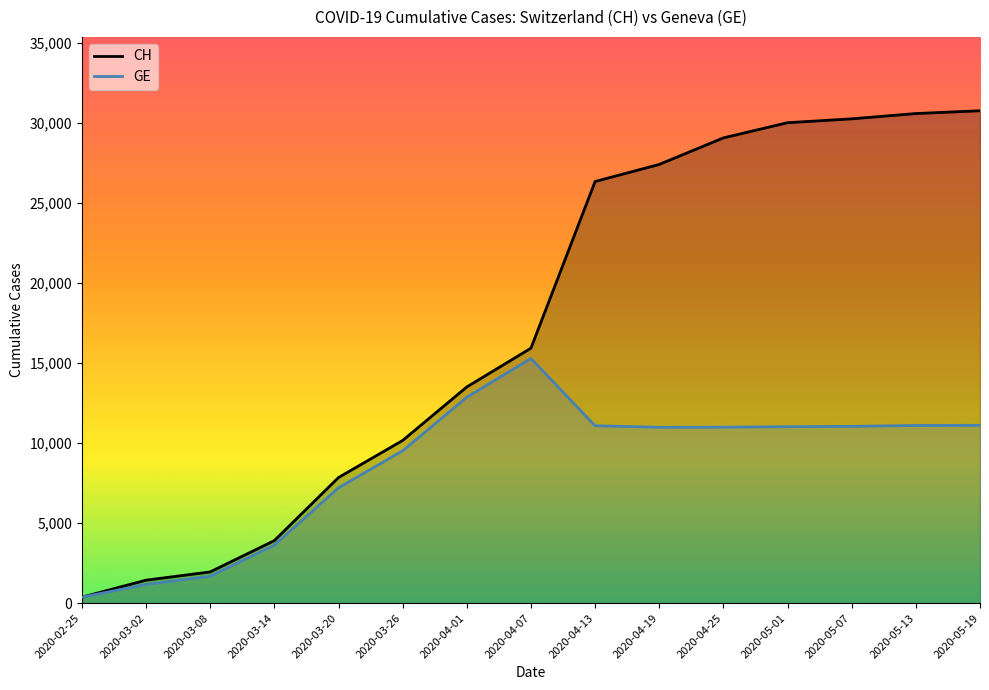

What is the sum of the GE values at 2020-04-01 and 2020-02-25?

13238